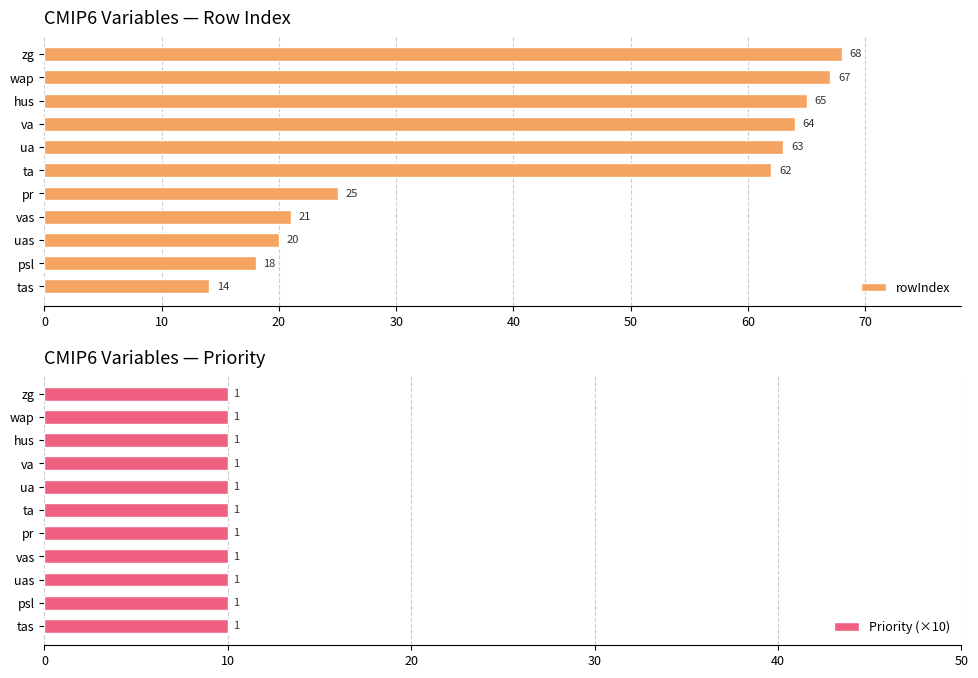

Does the chart contain stacked bars?

No